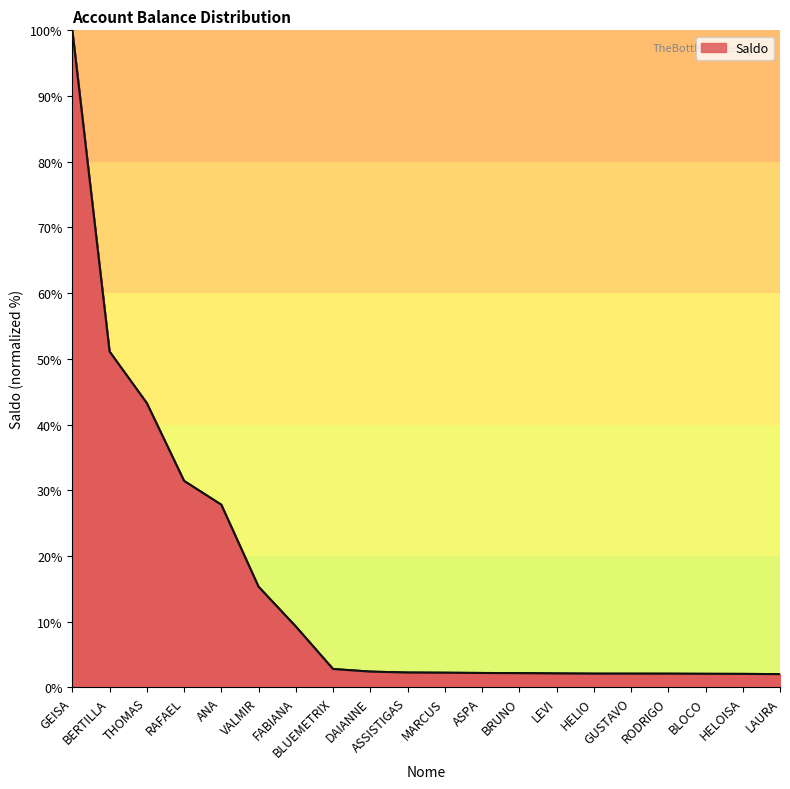

What position from the right is MARCUS?

10